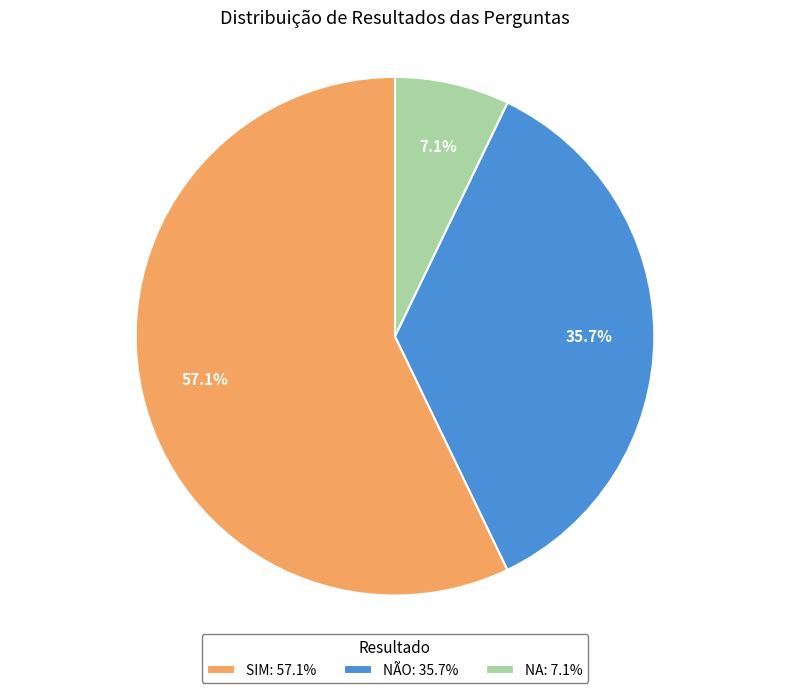

Count the number of slices in the pie.

3